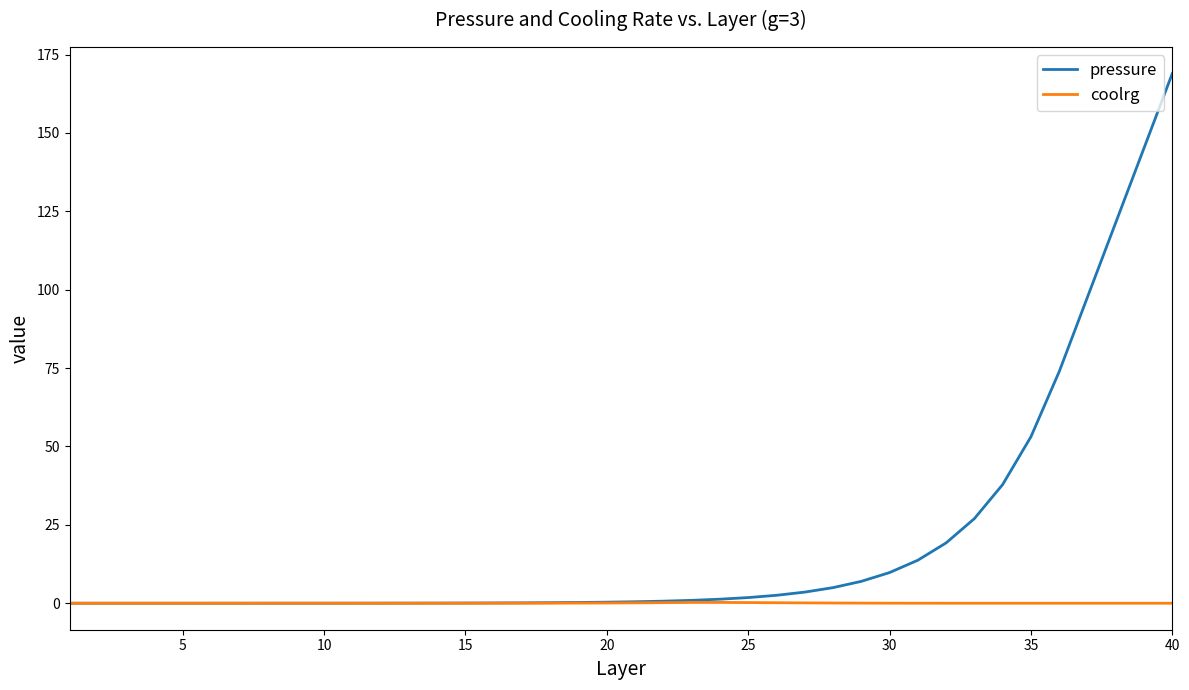

Rank the series by their maximum value, from lowest to highest.

coolrg, pressure